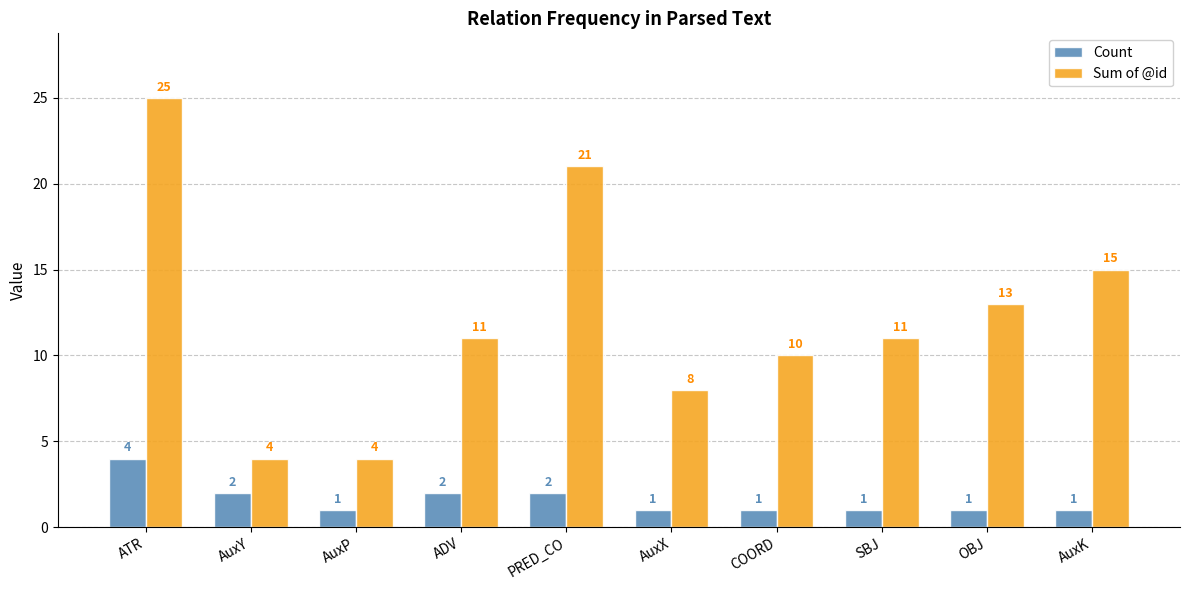

What is the difference between the highest and lowest values at AuxY?

2